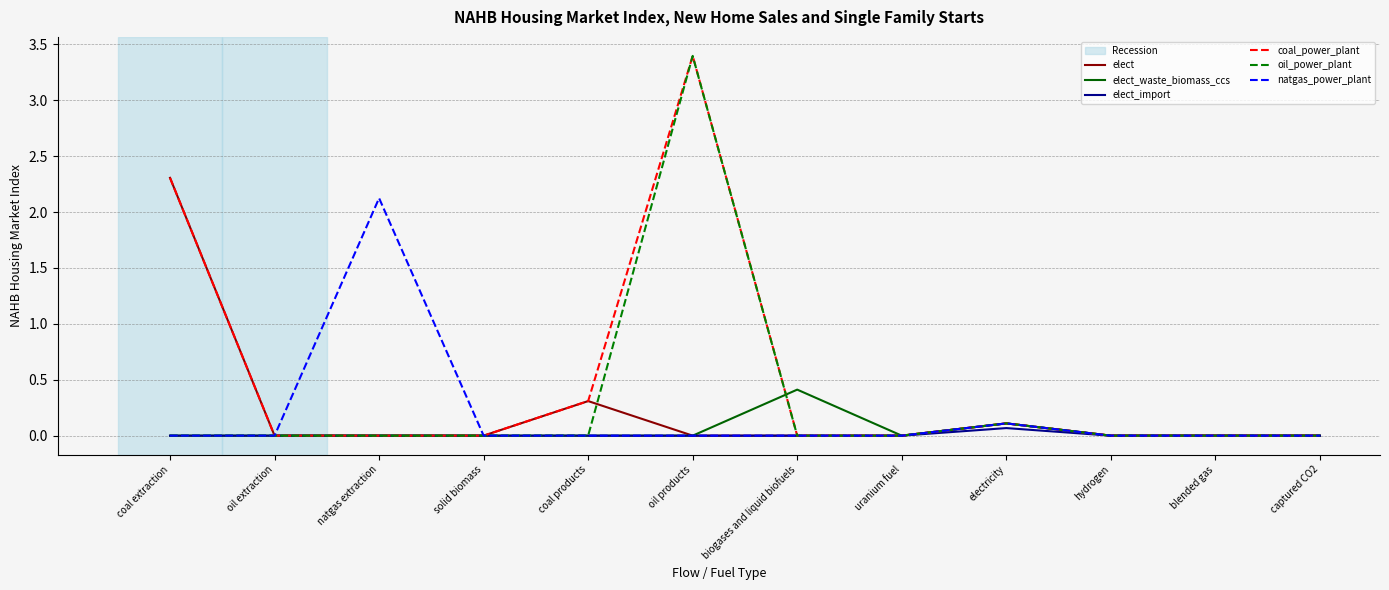

True or false: elect_import has a value of 0.0 at hydrogen.

True